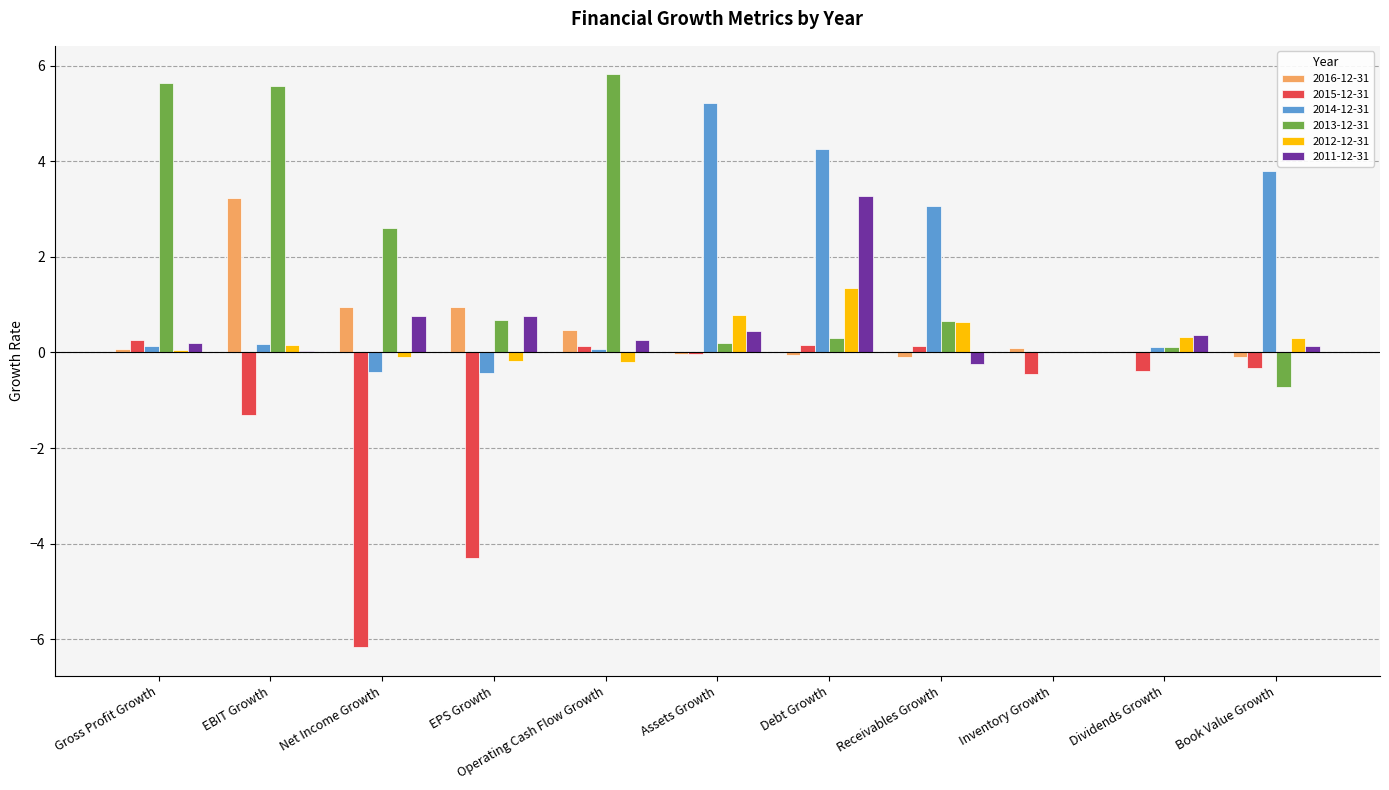

What are all the series names shown in the legend?

2016-12-31, 2015-12-31, 2014-12-31, 2013-12-31, 2012-12-31, 2011-12-31